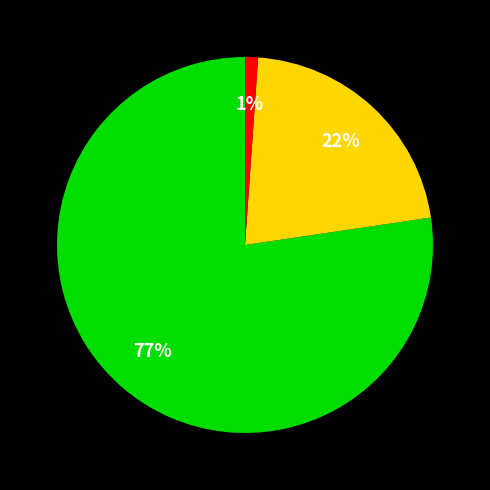

How many slices are in this pie chart?

3